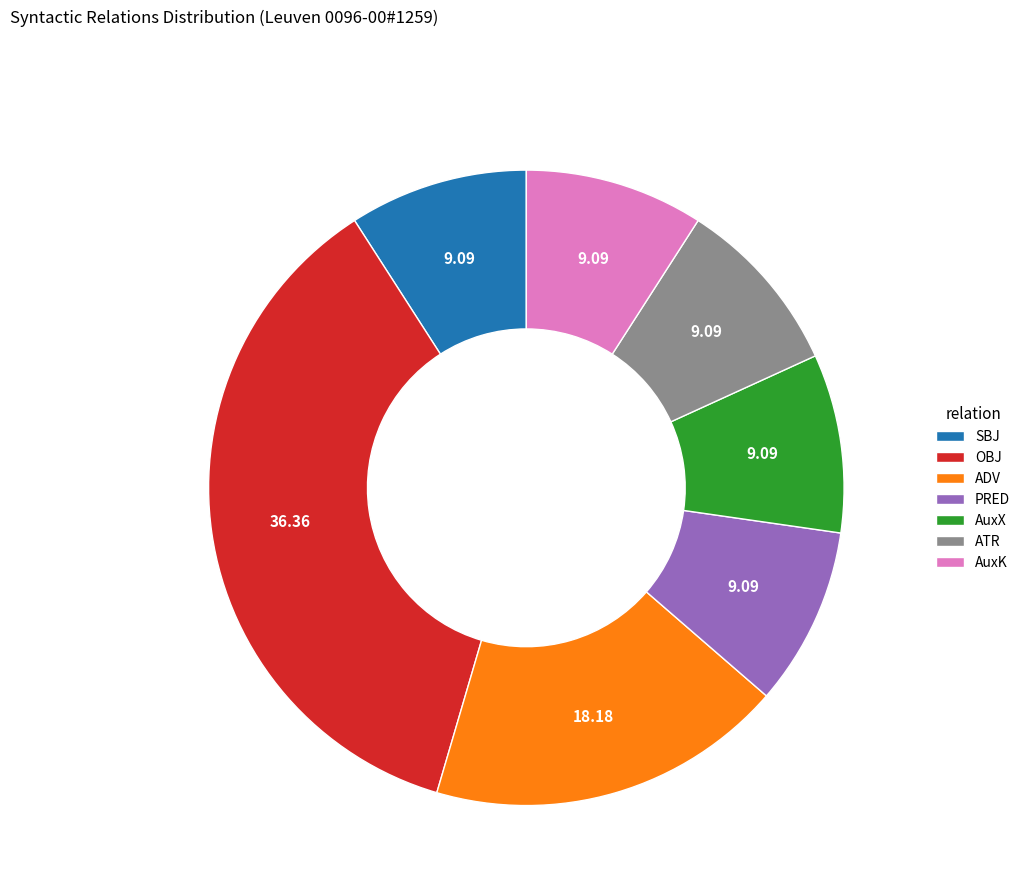

Is the sum of SBJ and PRED greater than half?

No